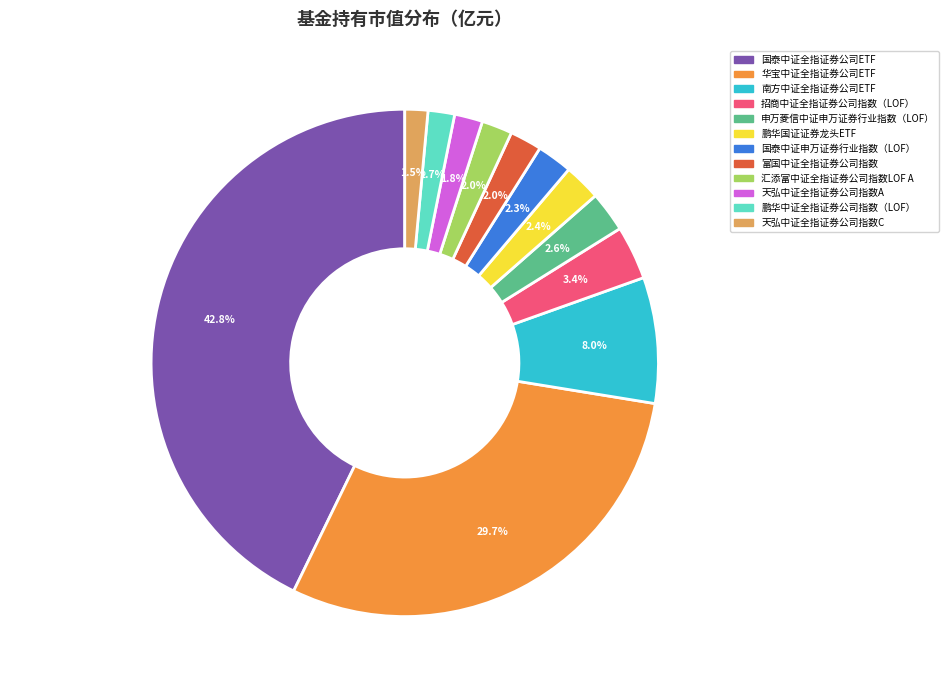

Which category has the biggest portion of the pie?

国泰中证全指证券公司ETF